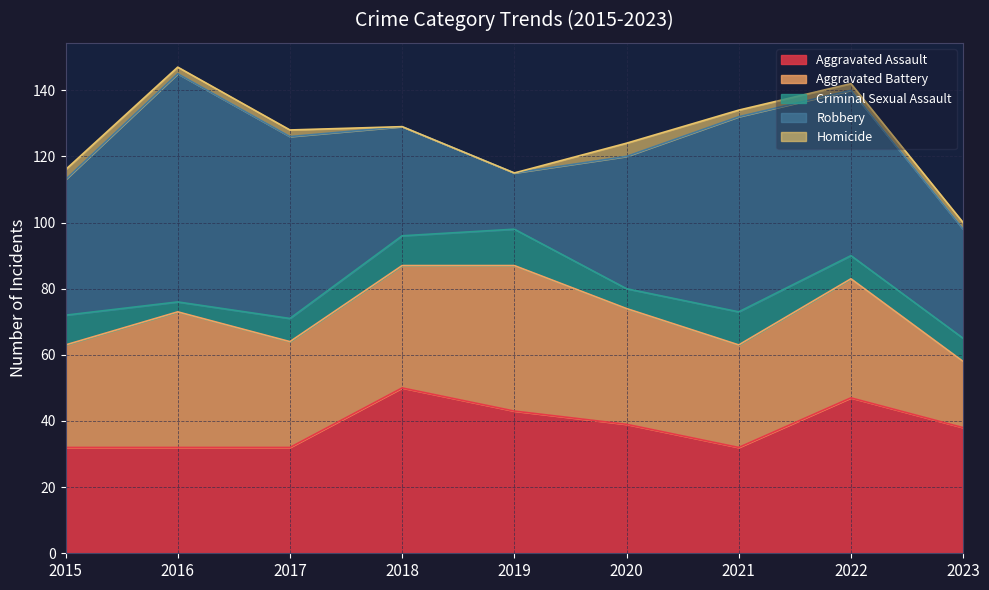

Which series has the largest total across all categories?

Robbery